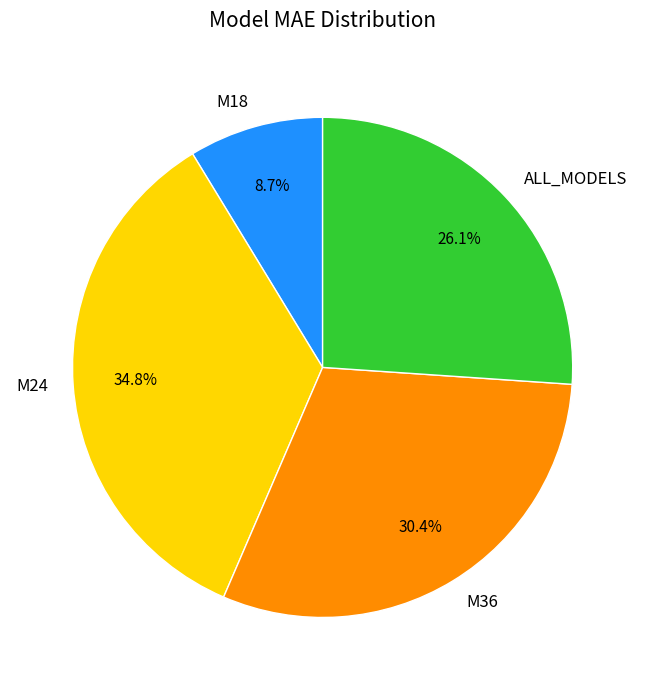

Which slice is the largest?

M24